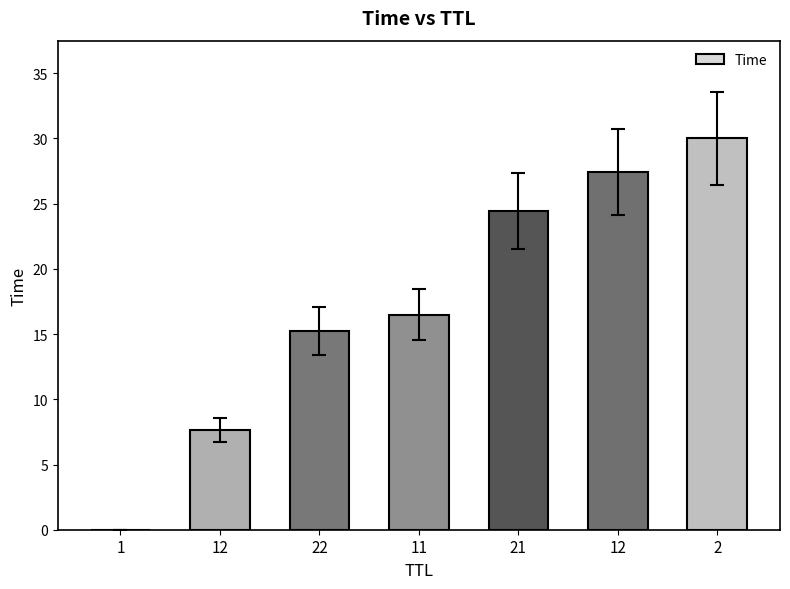

How many data points does each series have?

7